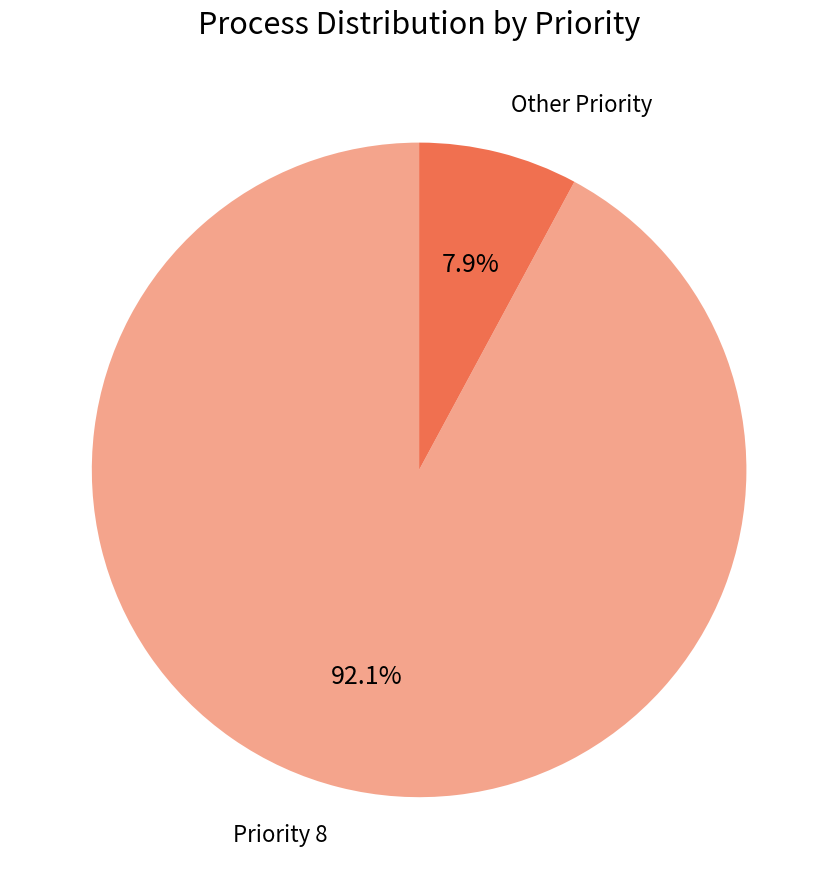

What is the smallest slice in the pie chart?

Other Priority